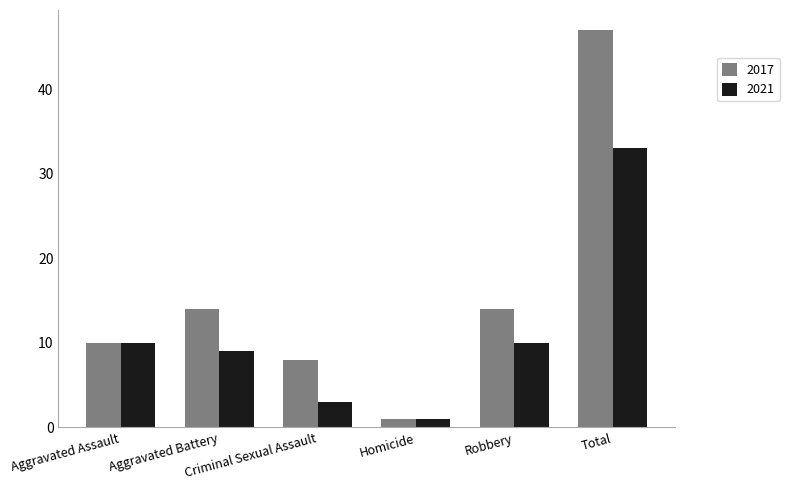

What is the sum of the 2021 values at Homicide and Total?

34